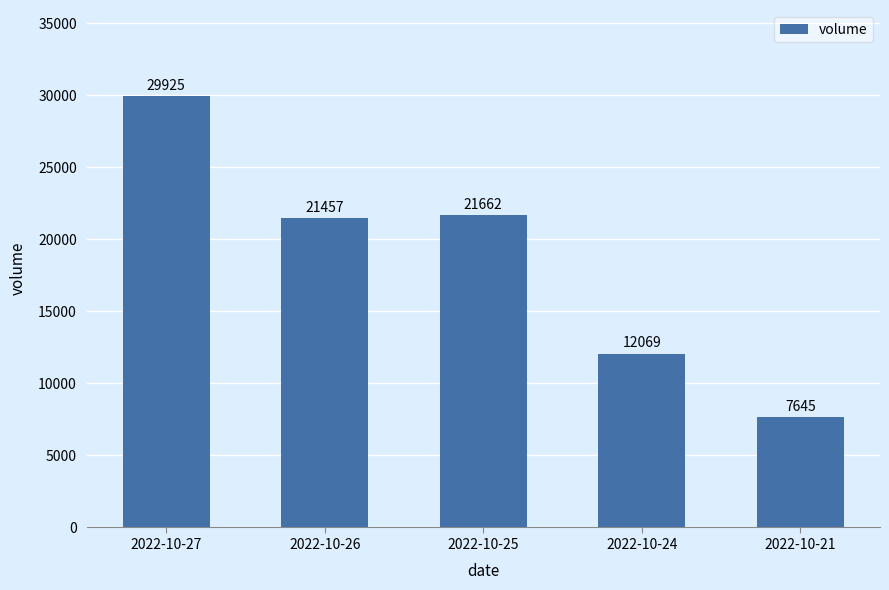

Reading left to right, what are all the values shown in this chart?

2022-10-27=29925	2022-10-26=21457	2022-10-25=21662	2022-10-24=12069	2022-10-21=7645